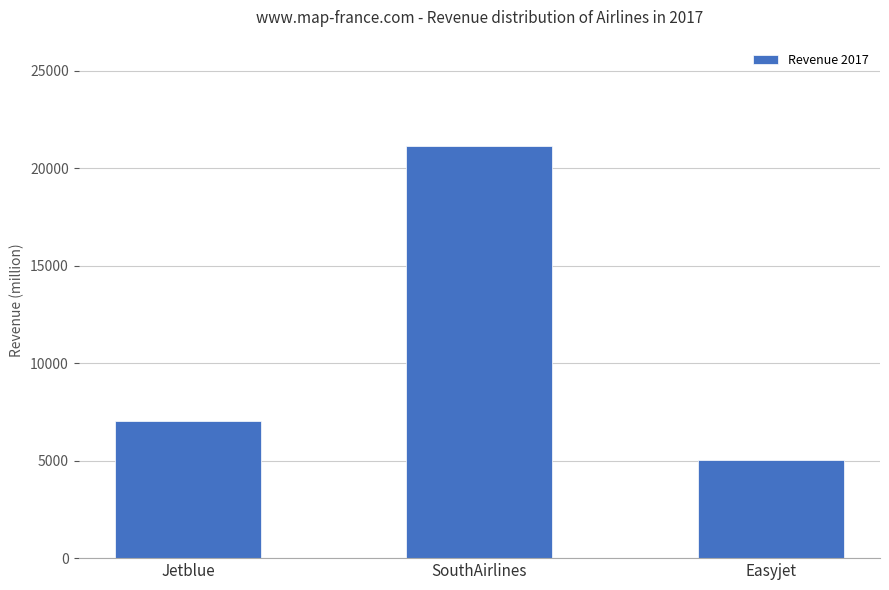

The chart shows a value of 21171 at SouthAirlines. True or false?

True